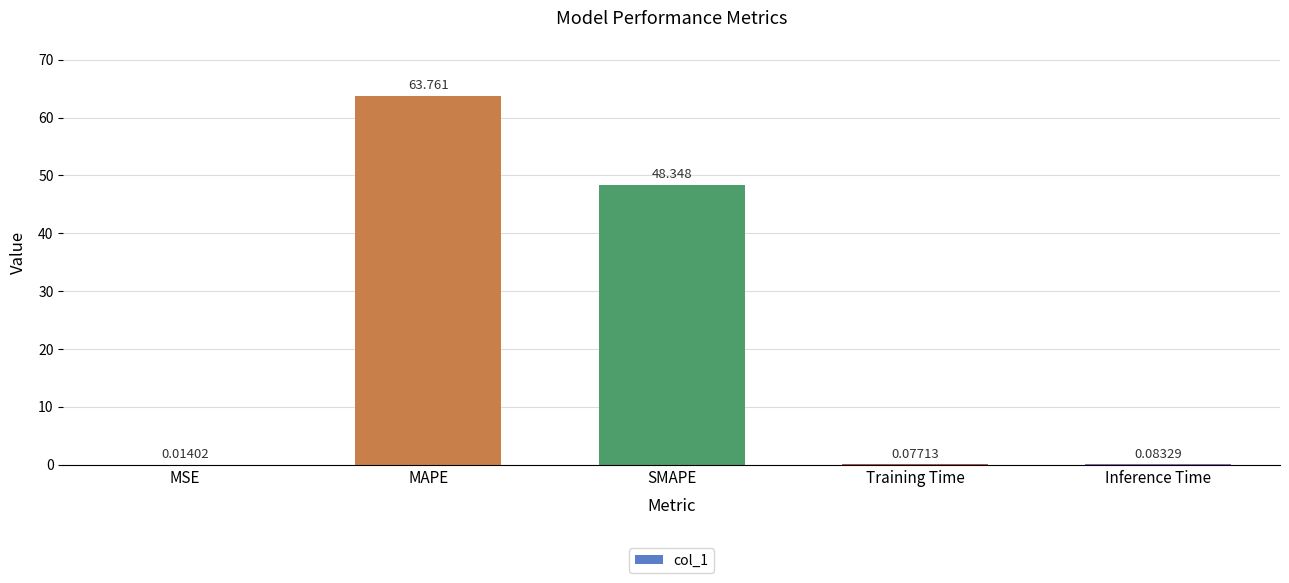

Between MSE and Inference Time, which is larger?

Inference Time